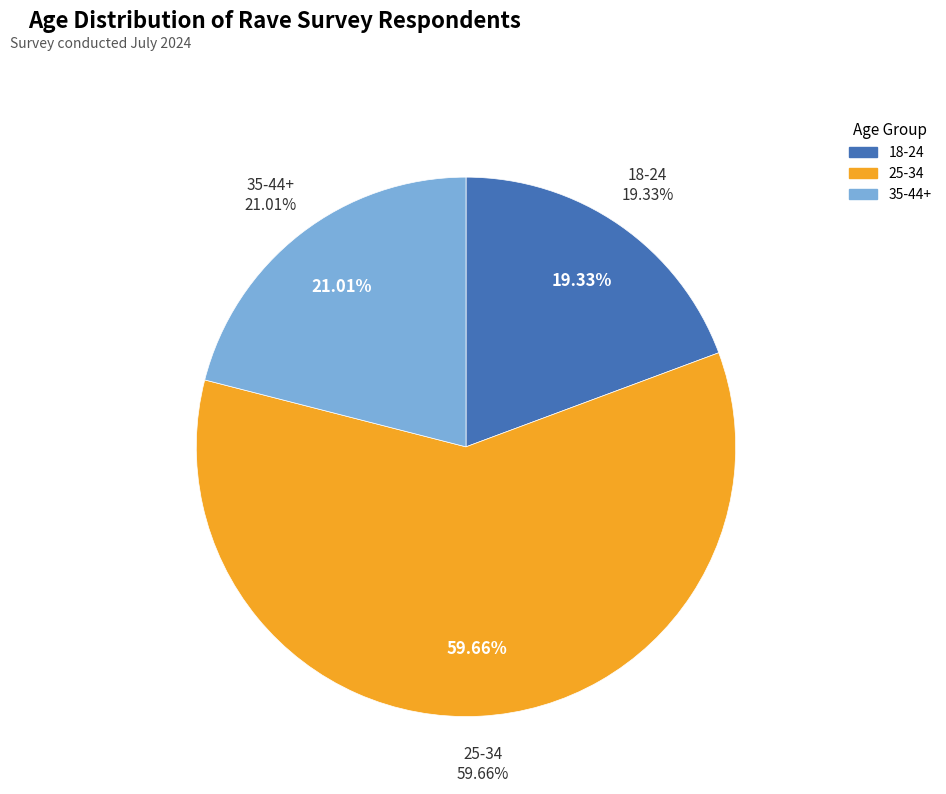

Which category accounts for the majority?

25-34